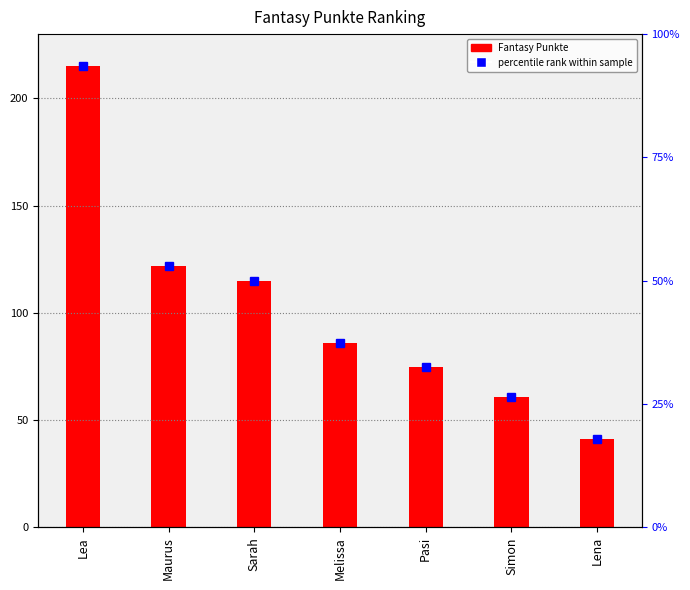

Reading right to left, what are all the values shown in this chart?

Lena=41	Simon=61	Pasi=75	Melissa=86	Sarah=115	Maurus=122	Lea=215